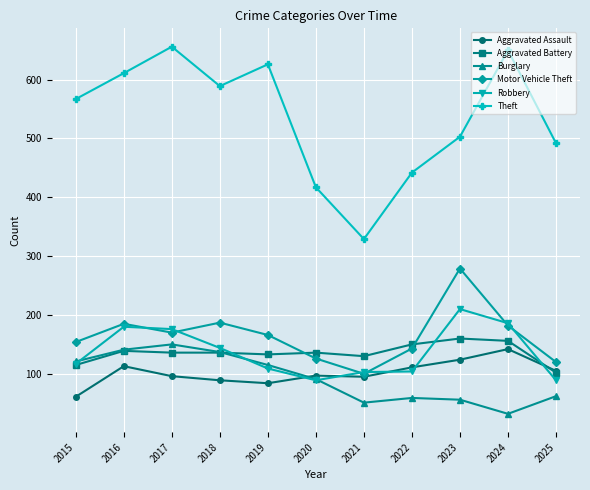

What are all the series names shown in the legend?

Aggravated Assault, Aggravated Battery, Burglary, Motor Vehicle Theft, Robbery, Theft